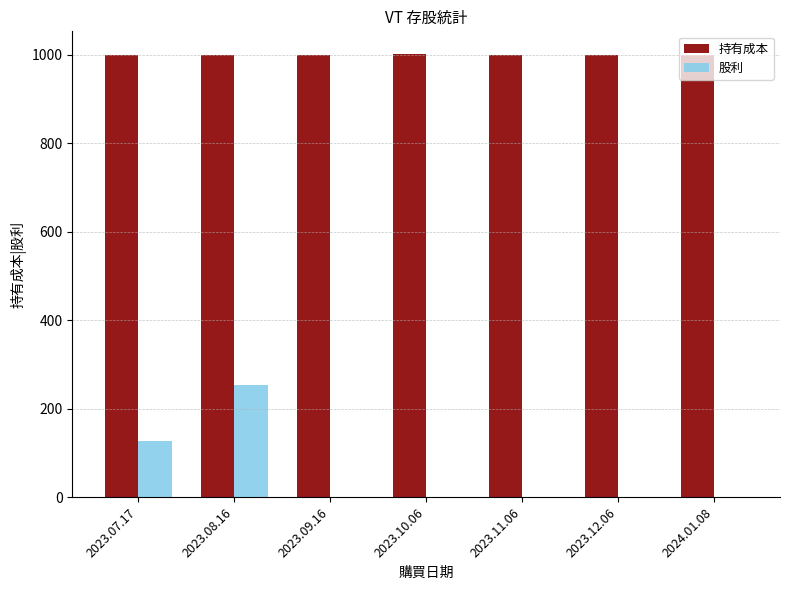

What is the greatest value displayed?

1003